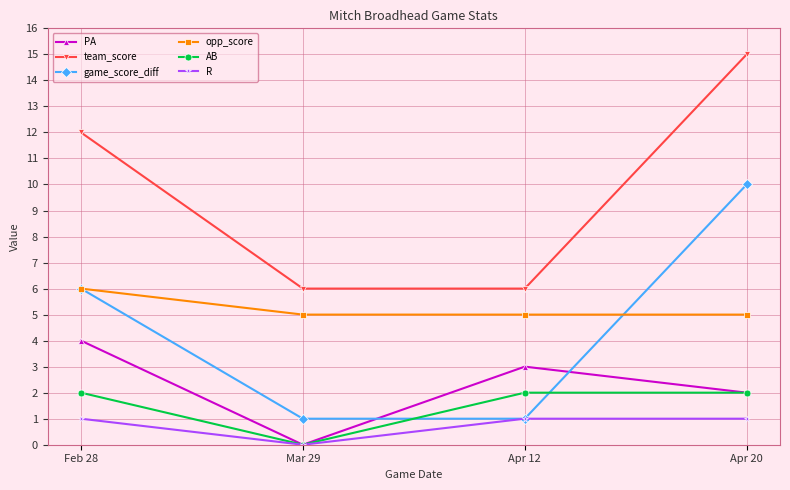

Reading right to left, transcribe all the data shown in this chart.

PA: Apr 20=2	Apr 12=3	Mar 29=0	Feb 28=4
team_score: Apr 20=15	Apr 12=6	Mar 29=6	Feb 28=12
game_score_diff: Apr 20=10	Apr 12=1	Mar 29=1	Feb 28=6
opp_score: Apr 20=5	Apr 12=5	Mar 29=5	Feb 28=6
AB: Apr 20=2	Apr 12=2	Mar 29=0	Feb 28=2
R: Apr 20=1	Apr 12=1	Mar 29=0	Feb 28=1